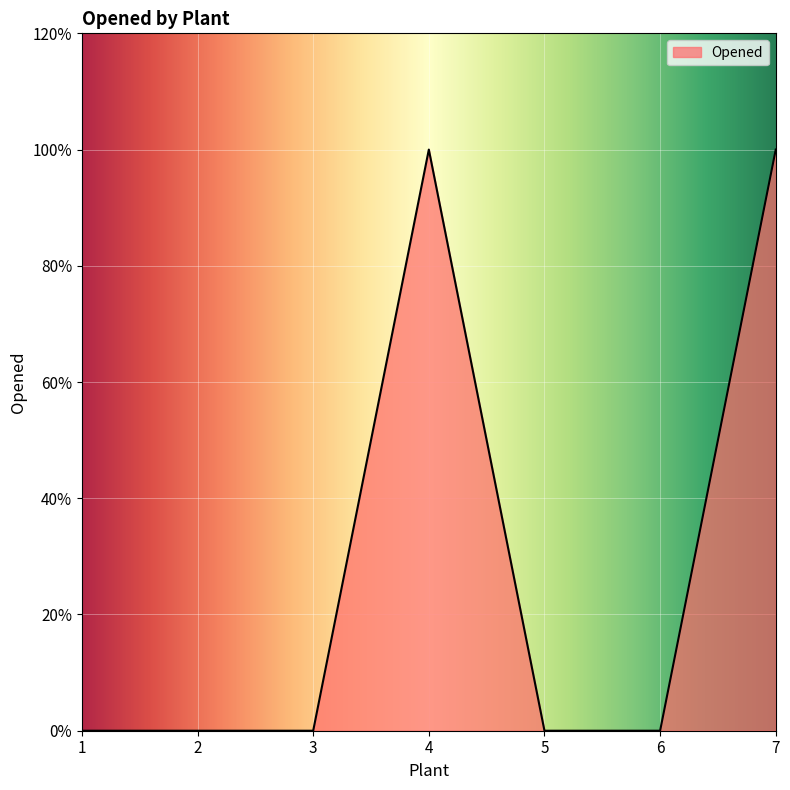

Rank the categories by value from lowest to highest.

1, 2, 3, 5, 6, 4, 7